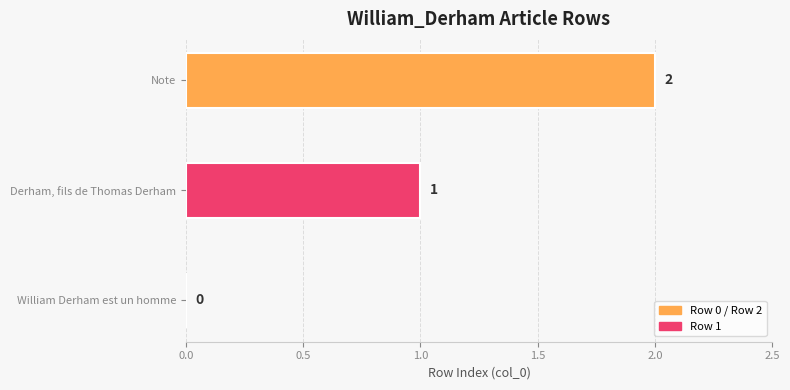

Are the bars grouped side by side (vs. stacked)?

No